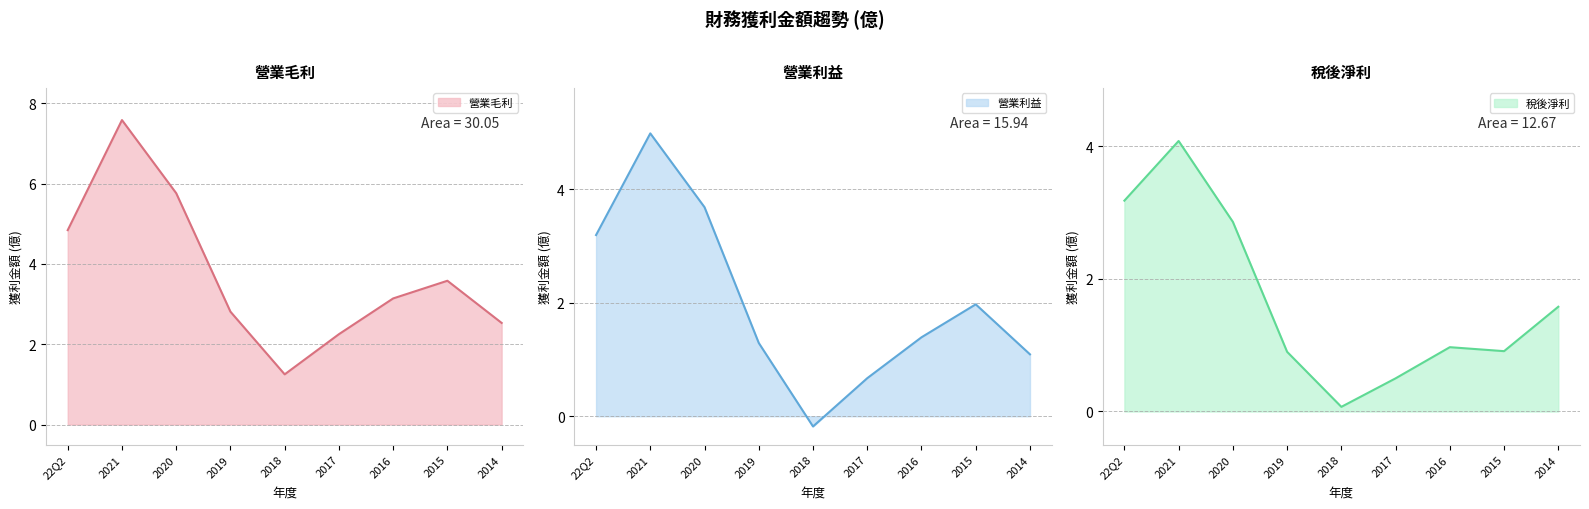

Count the number of data series in this chart.

3